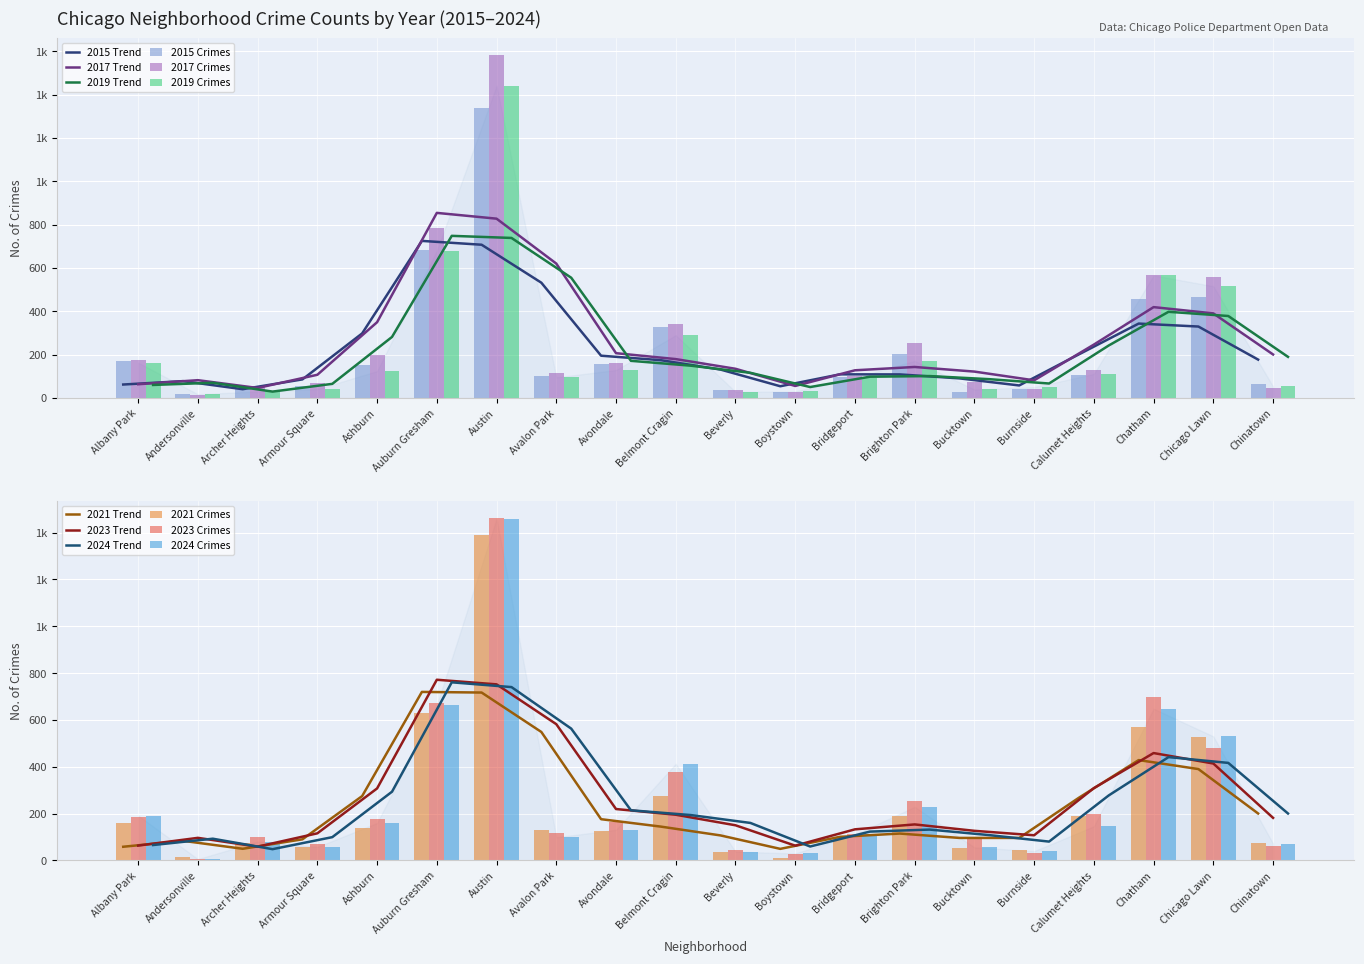

List the series in order of their peak value, lowest first.

2015, 2021, 2019, 2024, 2023, 2017